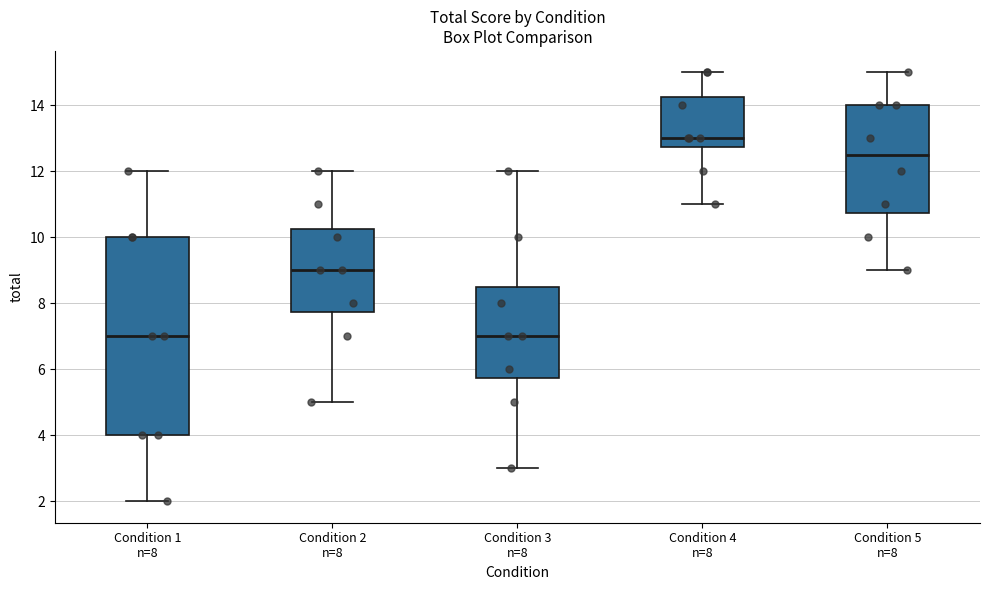

Where does the upper whisker of the box for Condition 5 n=8 end on the y-axis? The values are not printed on the chart, so give them approximately, as read against the axis.

15.0